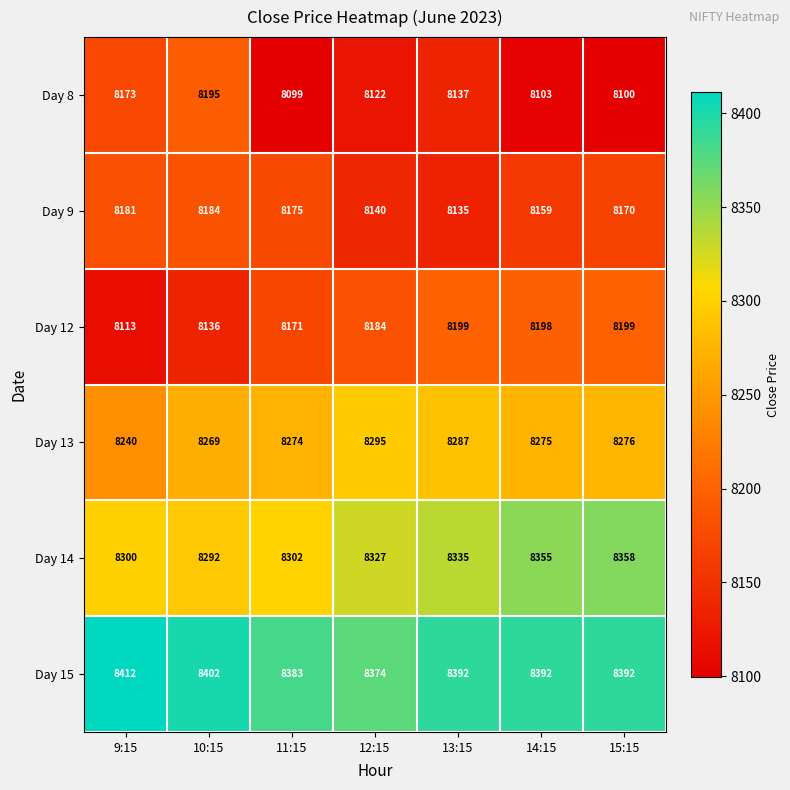

What is the difference between the maximum and minimum values in the Day 15 series?

38